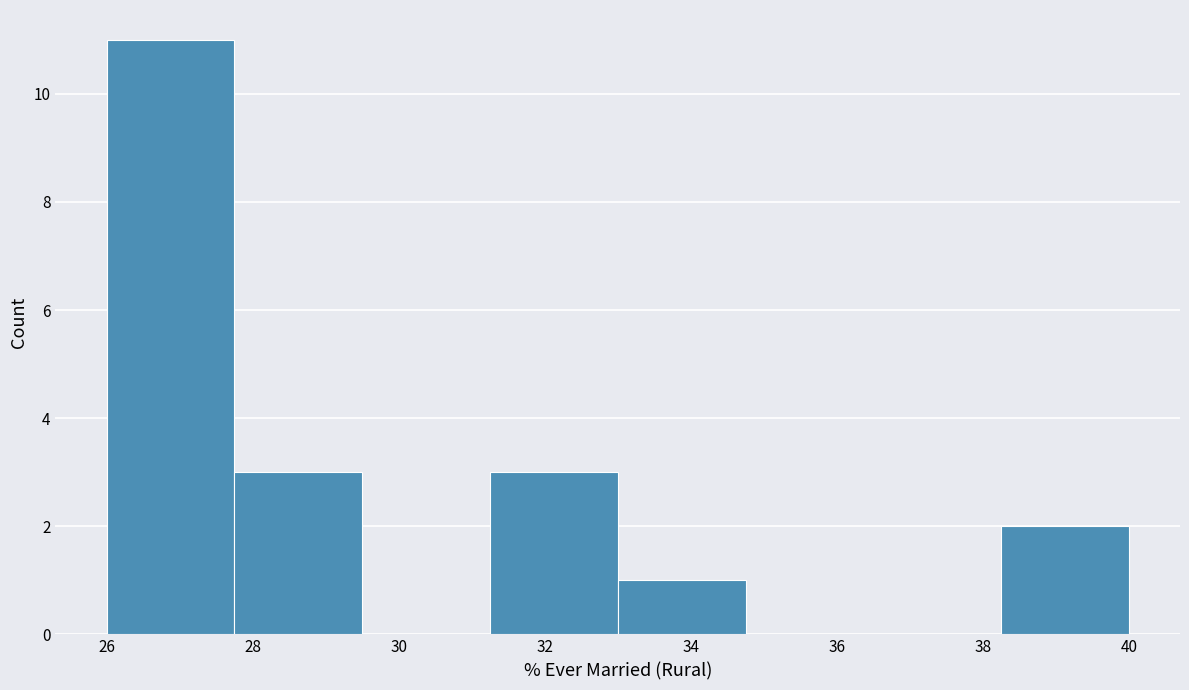

Which range on the x-axis has the tallest bar?

26.00 to 27.75